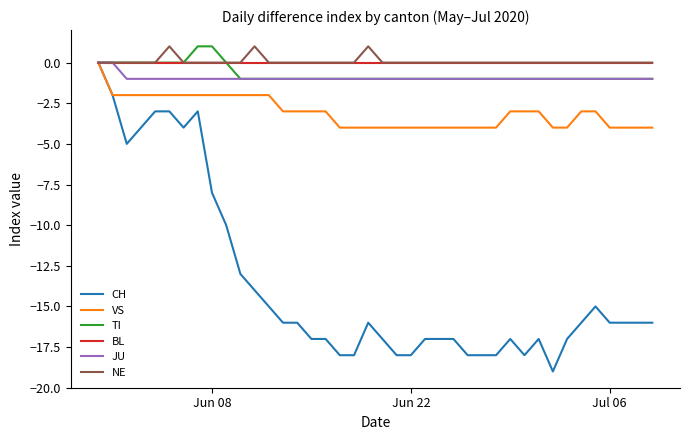

Which series has the widest spread of values?

CH